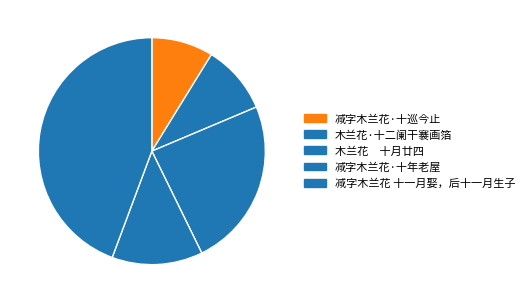

To the nearest percent, what portion does 减字木兰花 十一月娶，后十一月生子 represent?

44%